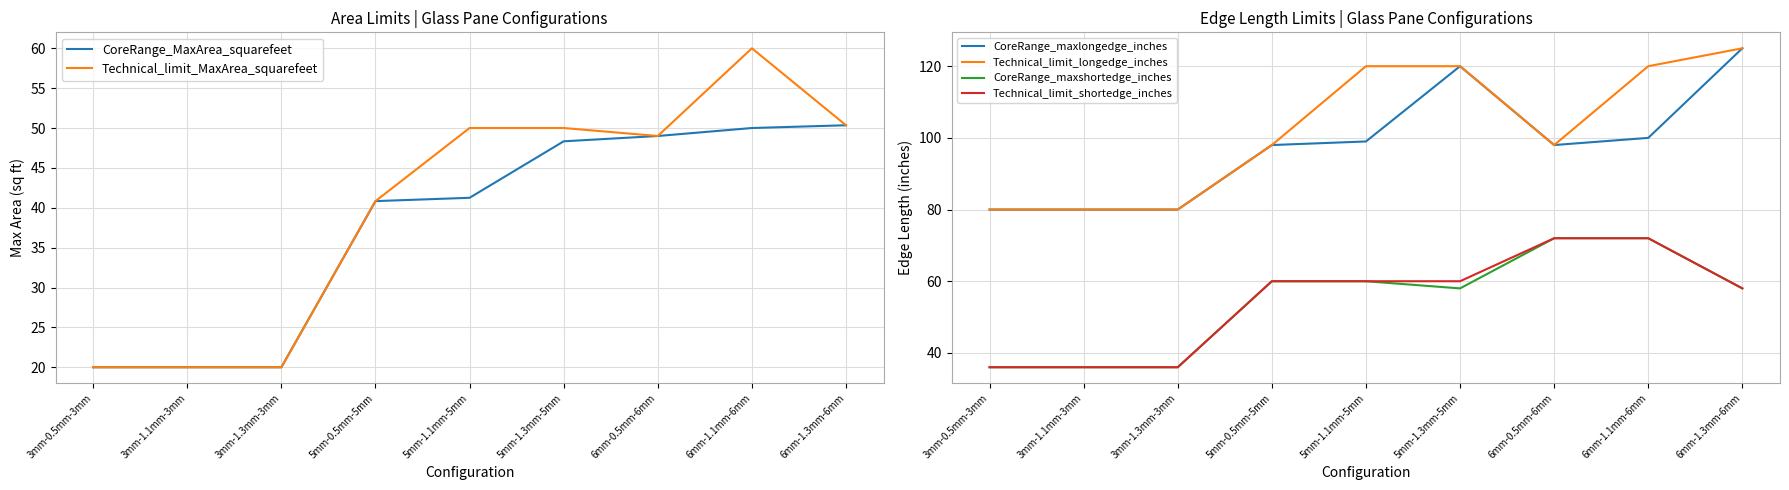

List the labels in order of Technical_limit_shortedge_inches value, largest first.

6mm-0.5mm-6mm, 6mm-1.1mm-6mm, 5mm-0.5mm-5mm, 5mm-1.1mm-5mm, 5mm-1.3mm-5mm, 6mm-1.3mm-6mm, 3mm-0.5mm-3mm, 3mm-1.1mm-3mm, 3mm-1.3mm-3mm